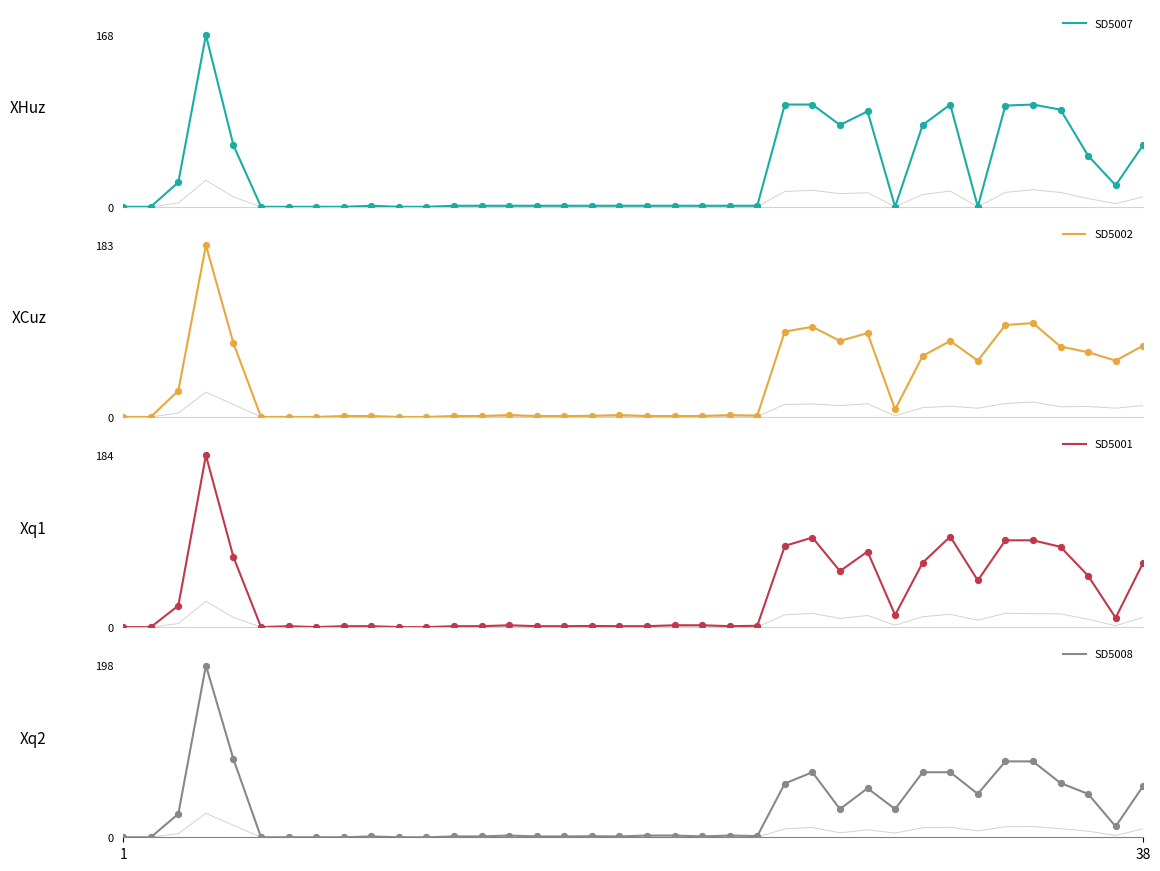

Which series reaches the minimum Y coordinate?

SD5007